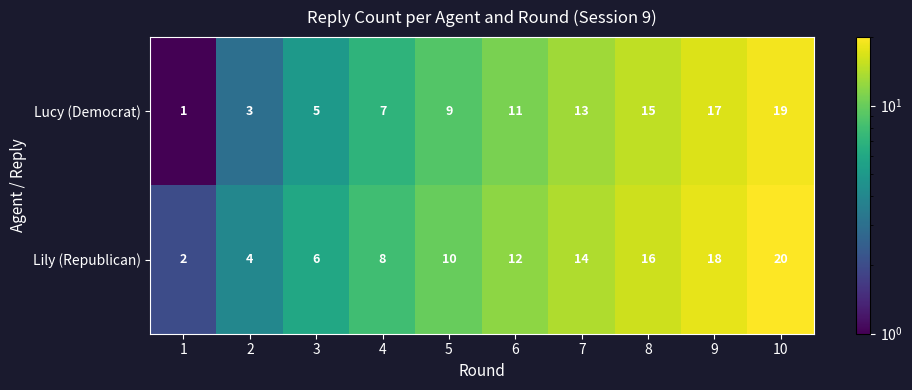

Rank the series at 9 from lowest to highest value.

Lucy (Democrat), Lily (Republican)